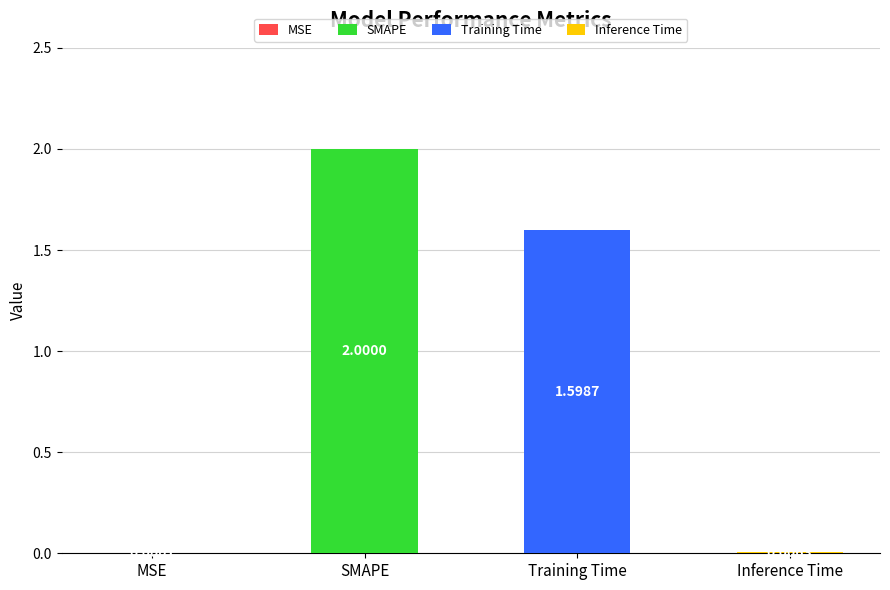

Which category has the lowest value across all series?

MSE